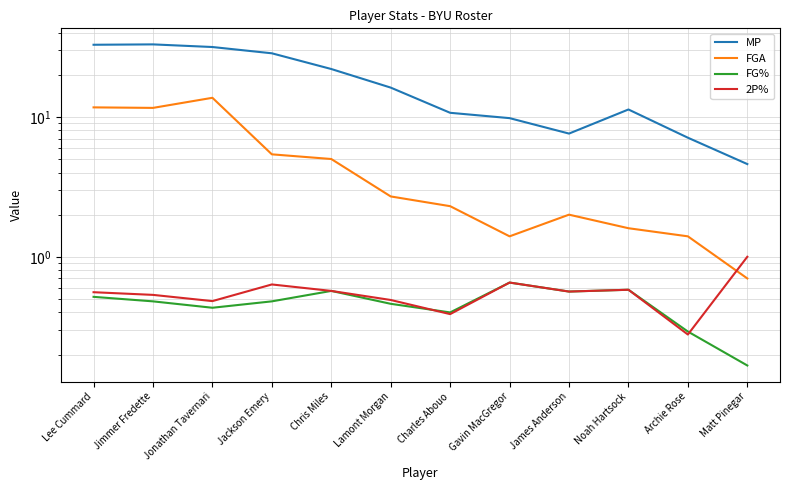

What is the difference between the second highest and second lowest values in the MP series?

25.7